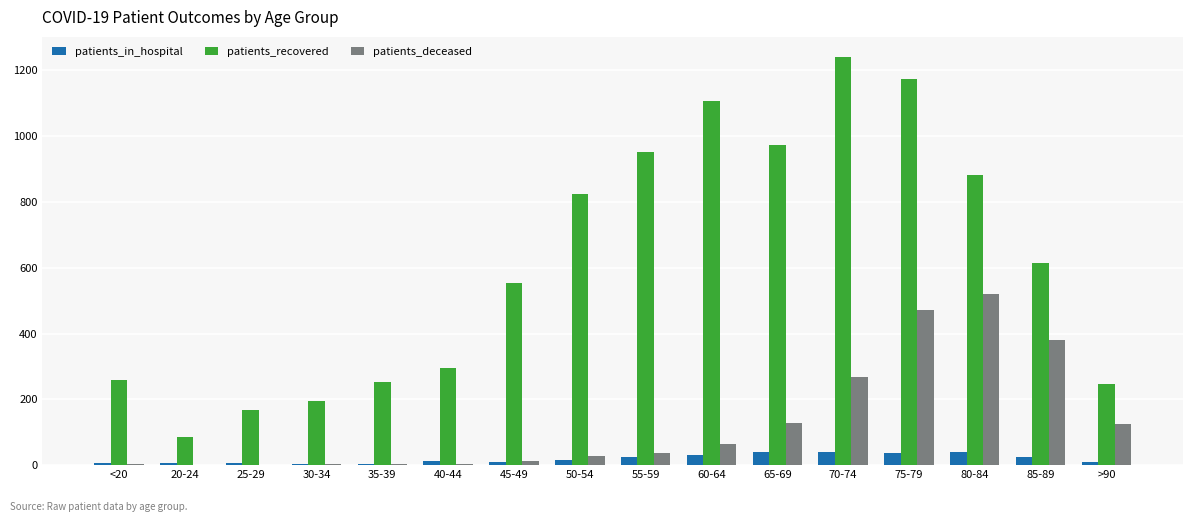

Which series changed the most between <20 and 55-59?

patients_recovered